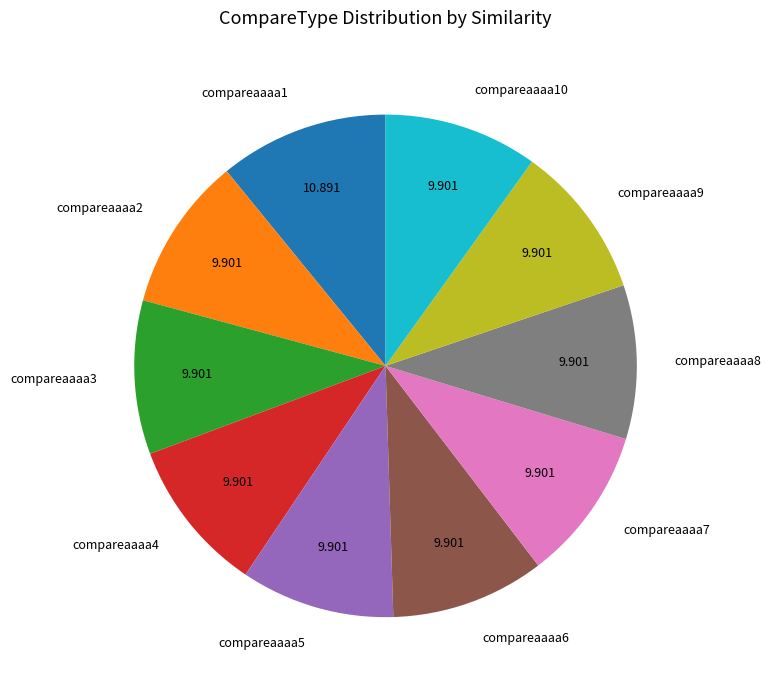

Does compareaaaa10 represent more than half of the total?

No